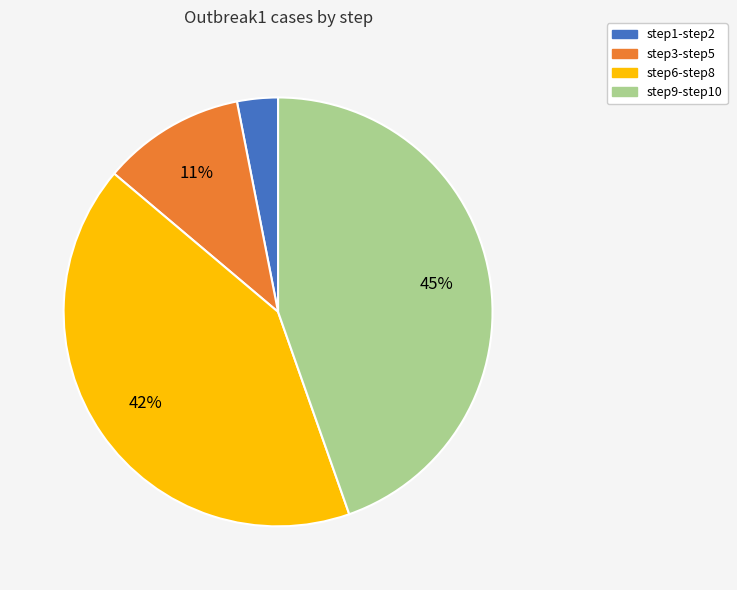

How many slices are in this pie chart?

4